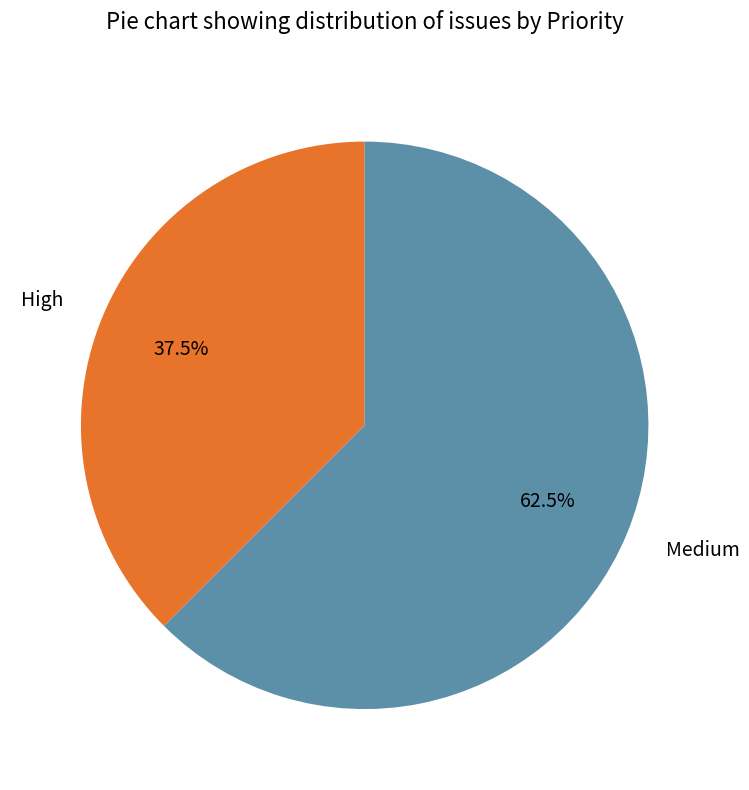

Does any single category account for the majority?

Yes